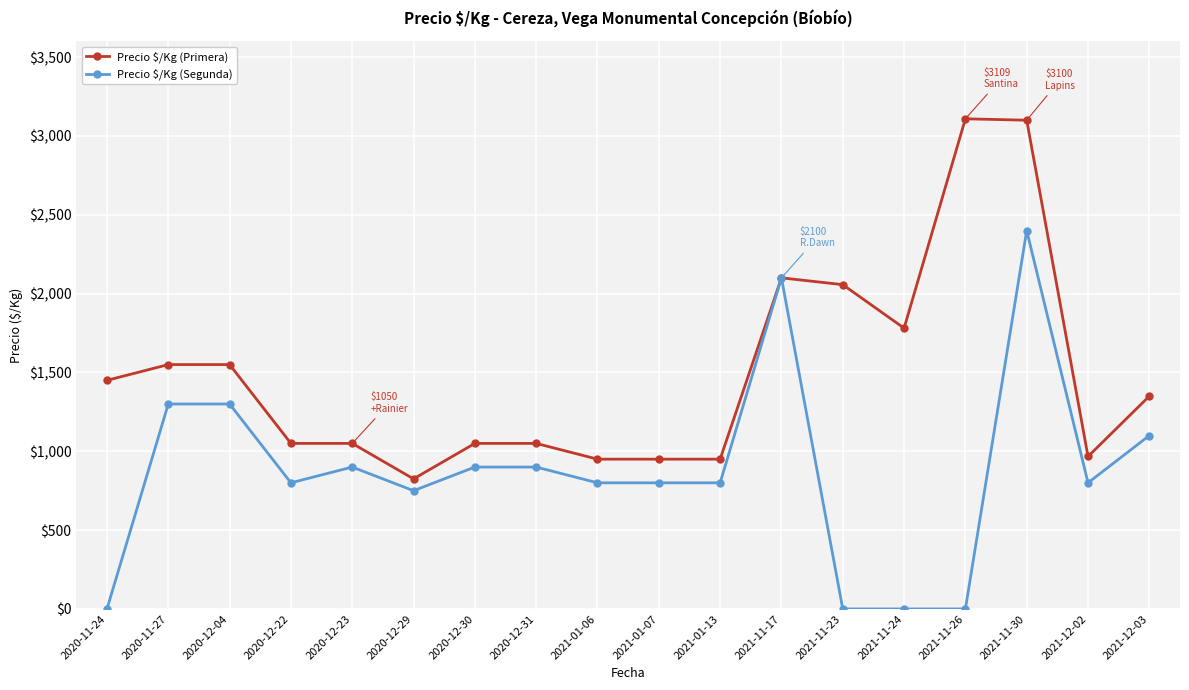

Where does the Precio $/Kg (Primera) series first go above 1350?

2020-11-24